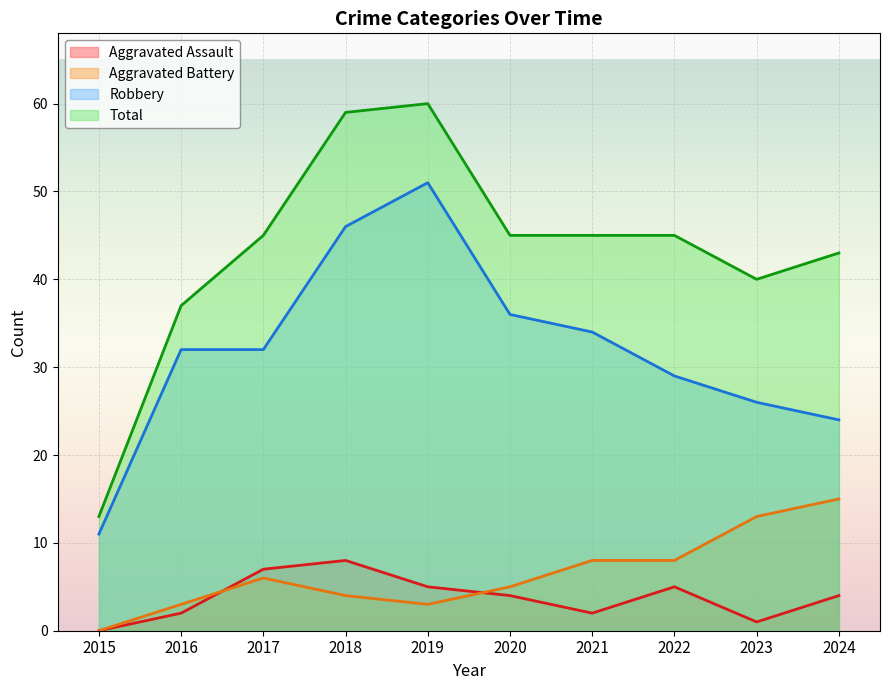

At which category is the sum across all series the highest?

2019